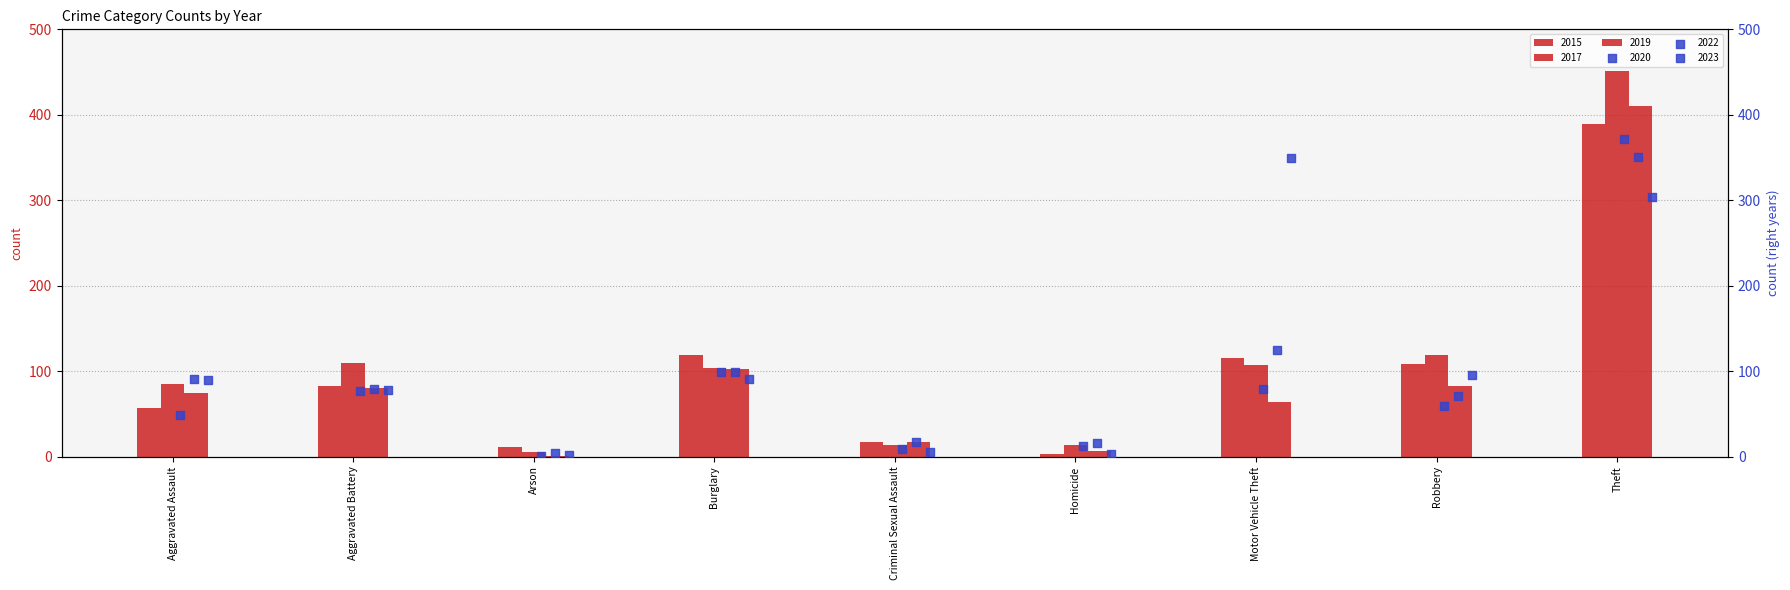

At which category is the sum across all series the highest?

Theft